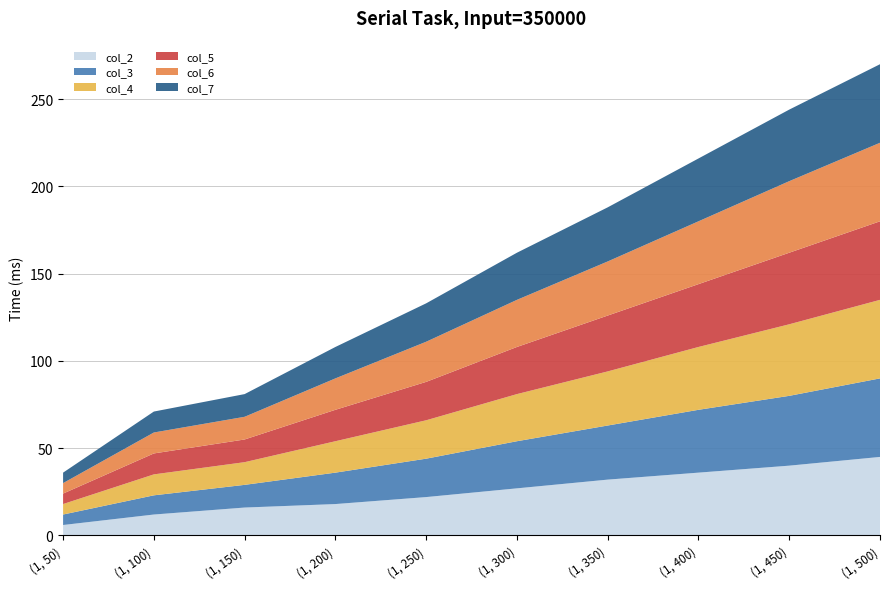

Reading left to right, extract all data points from this chart.

col_2: (1, 50)=6	(1, 100)=12	(1, 150)=16	(1, 200)=18	(1, 250)=22	(1, 300)=27	(1, 350)=32	(1, 400)=36	(1, 450)=40	(1, 500)=45
col_3: (1, 50)=6	(1, 100)=11	(1, 150)=13	(1, 200)=18	(1, 250)=22	(1, 300)=27	(1, 350)=31	(1, 400)=36	(1, 450)=40	(1, 500)=45
col_4: (1, 50)=6	(1, 100)=12	(1, 150)=13	(1, 200)=18	(1, 250)=22	(1, 300)=27	(1, 350)=31	(1, 400)=36	(1, 450)=41	(1, 500)=45
col_5: (1, 50)=6	(1, 100)=12	(1, 150)=13	(1, 200)=18	(1, 250)=22	(1, 300)=27	(1, 350)=32	(1, 400)=36	(1, 450)=41	(1, 500)=45
col_6: (1, 50)=6	(1, 100)=12	(1, 150)=13	(1, 200)=18	(1, 250)=23	(1, 300)=27	(1, 350)=31	(1, 400)=36	(1, 450)=41	(1, 500)=45
col_7: (1, 50)=6	(1, 100)=12	(1, 150)=13	(1, 200)=18	(1, 250)=22	(1, 300)=27	(1, 350)=31	(1, 400)=36	(1, 450)=41	(1, 500)=45